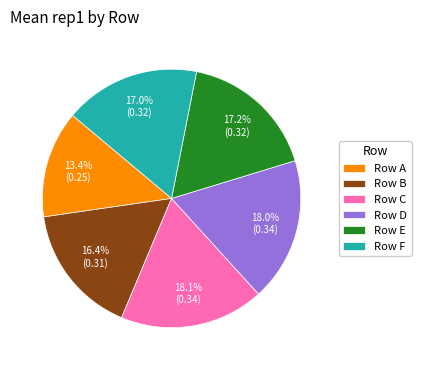

Which slice is the smallest?

Row A